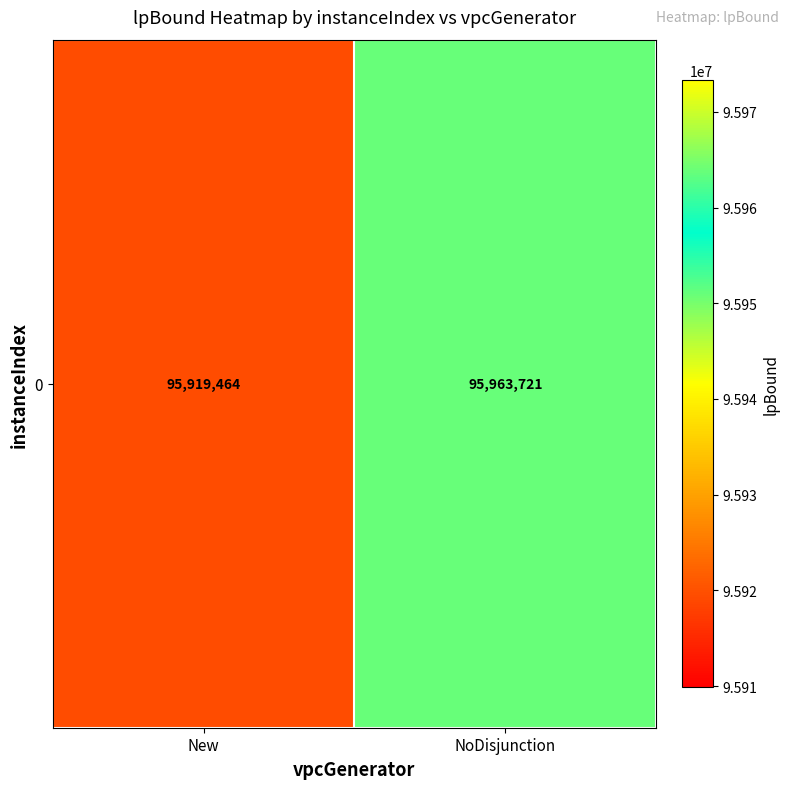

Reading left to right, transcribe all the data shown in this chart.

95919464	95963721